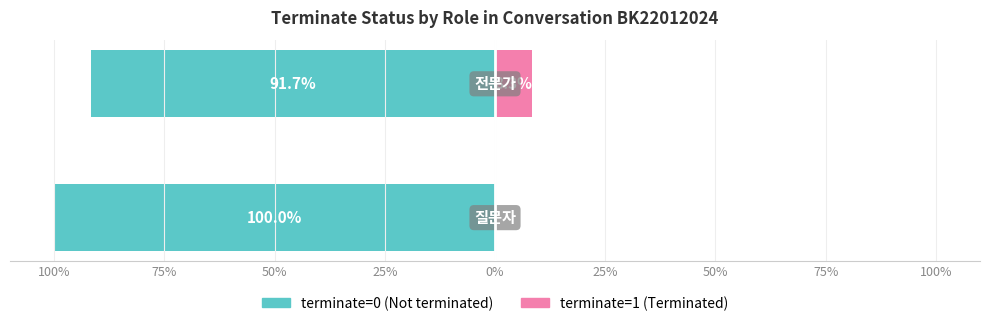

At how many categories does at least one series exceed -73?

2